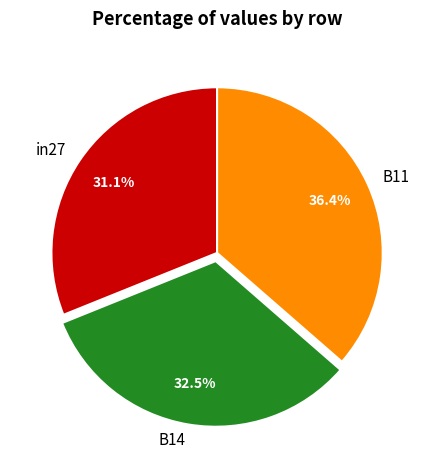

Which has a higher value, B14 or B11?

B11